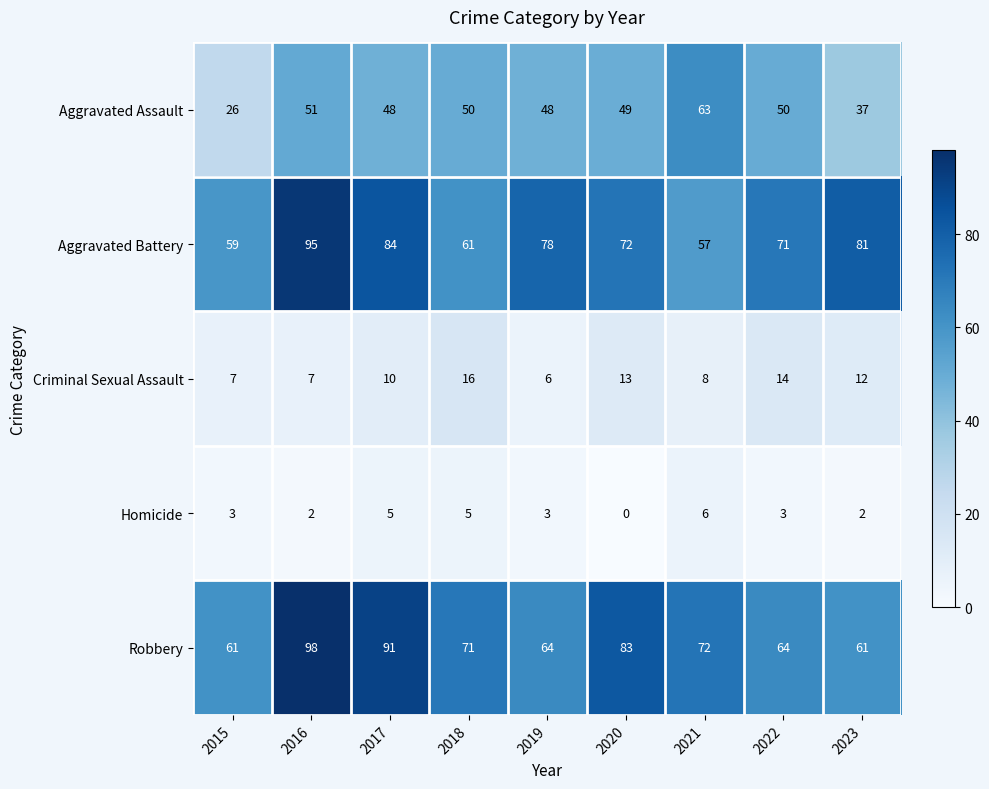

What is the total value across all series at 2016?

253